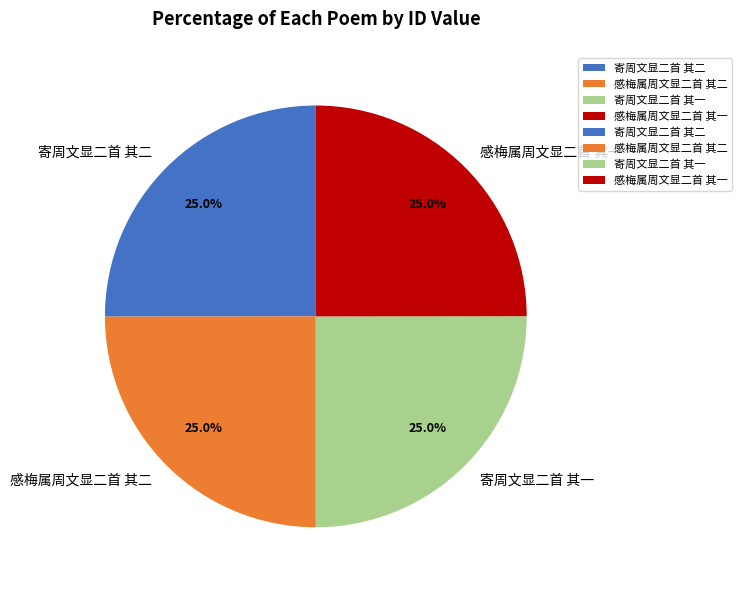

Approximately how many times larger is the value at 寄周文显二首 其一 compared to 感梅属周文显二首 其一?

1.0